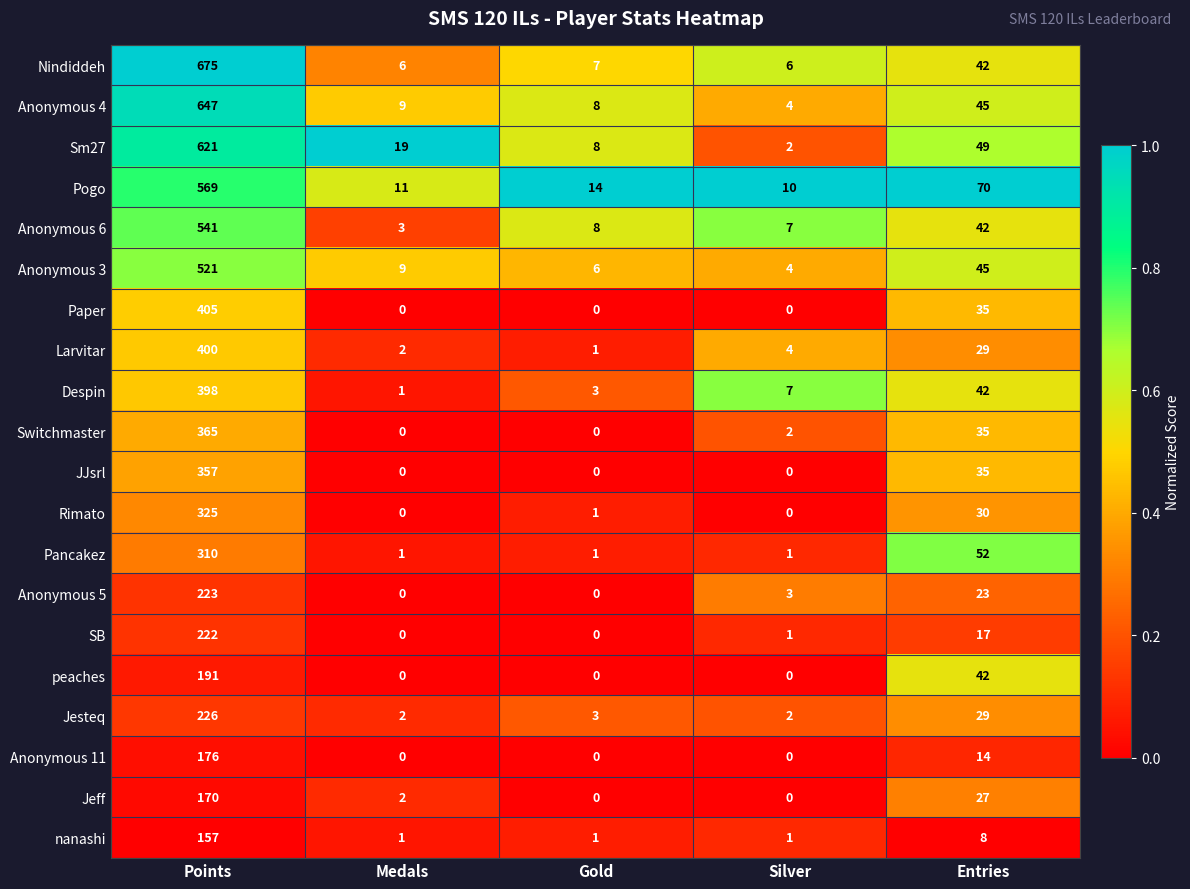

What is the maximum value for Anonymous 11?

176